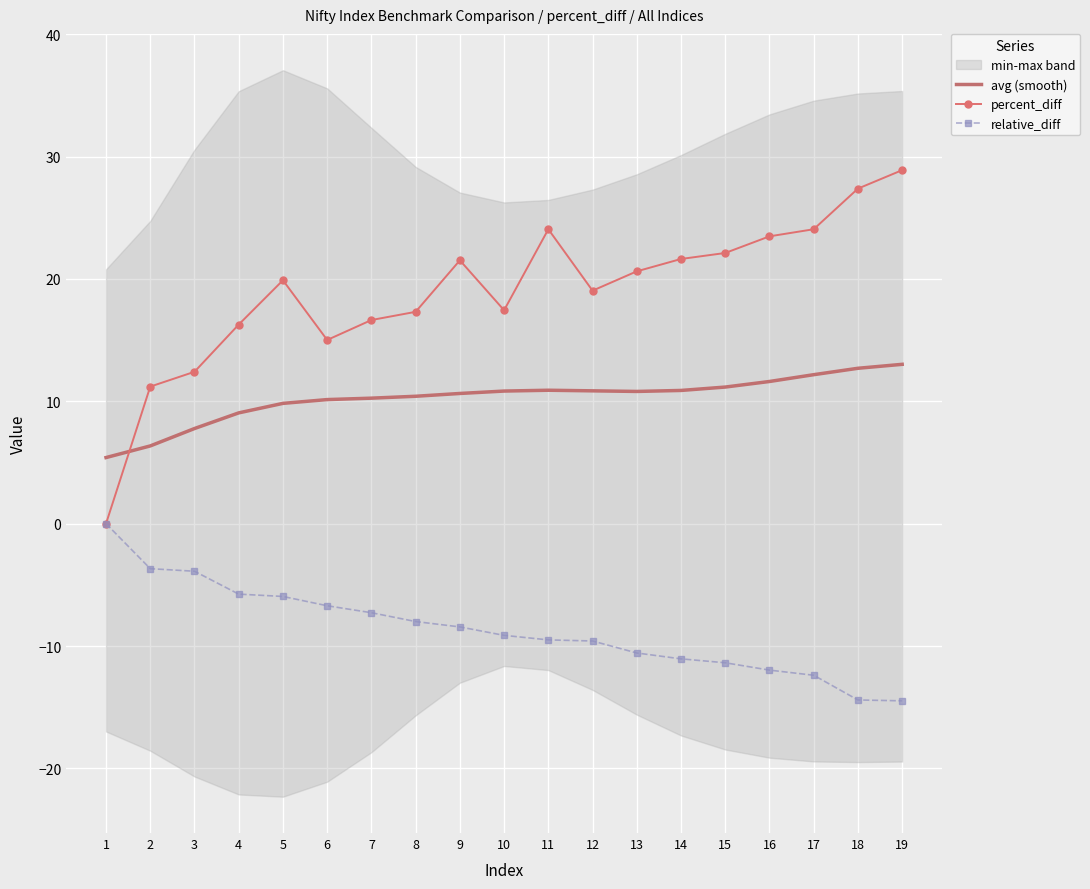

Where is the first local minimum for avg (smooth)?

13